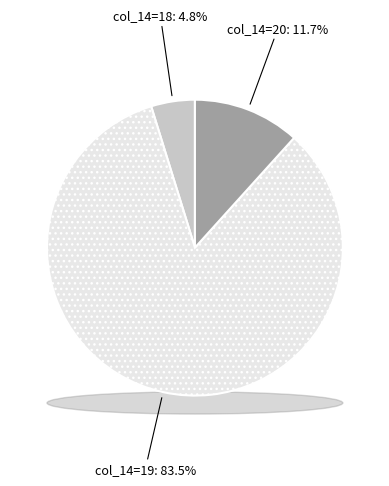

Which category has the biggest portion of the pie?

19